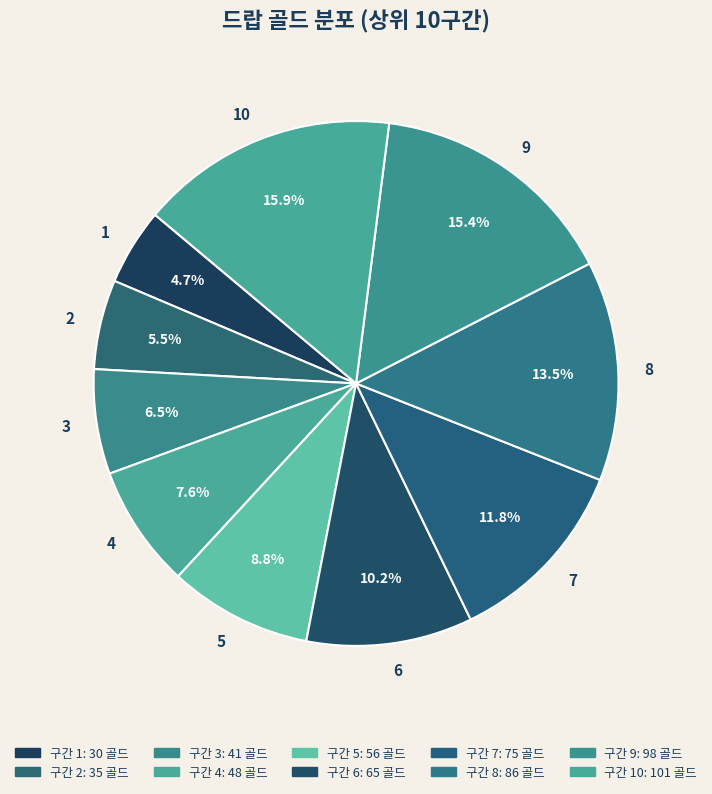

How many slices are in this pie chart?

10